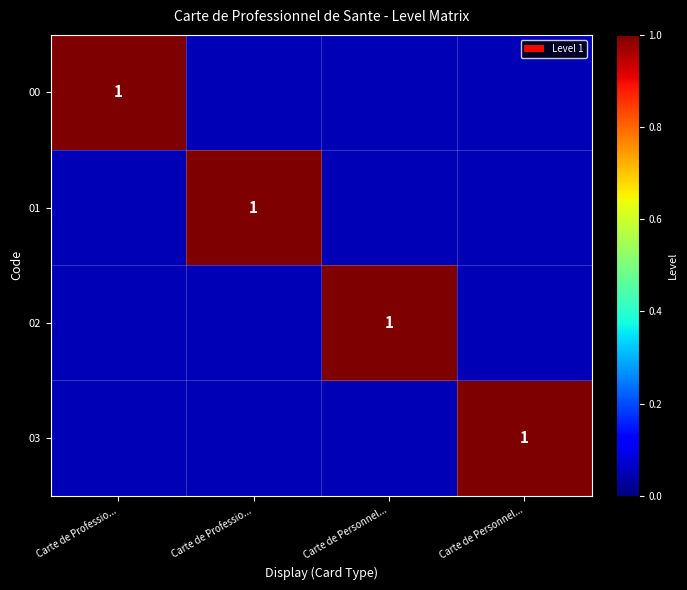

Which series has the largest total across all categories?

00